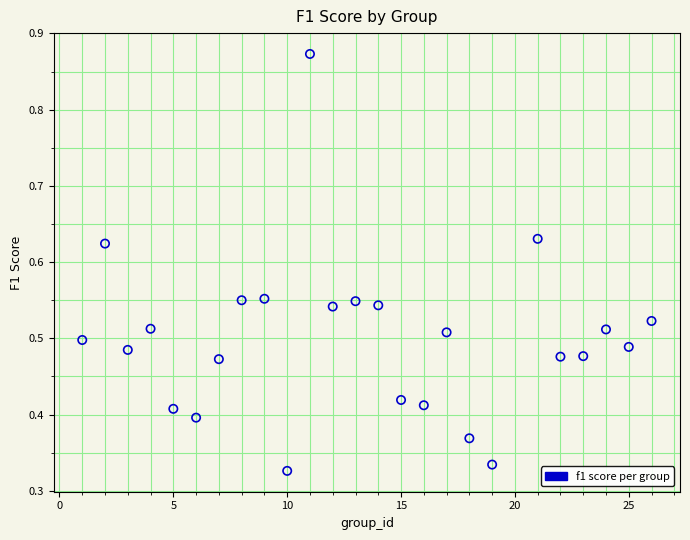

What is the range of X values (max minus min)?

25.0